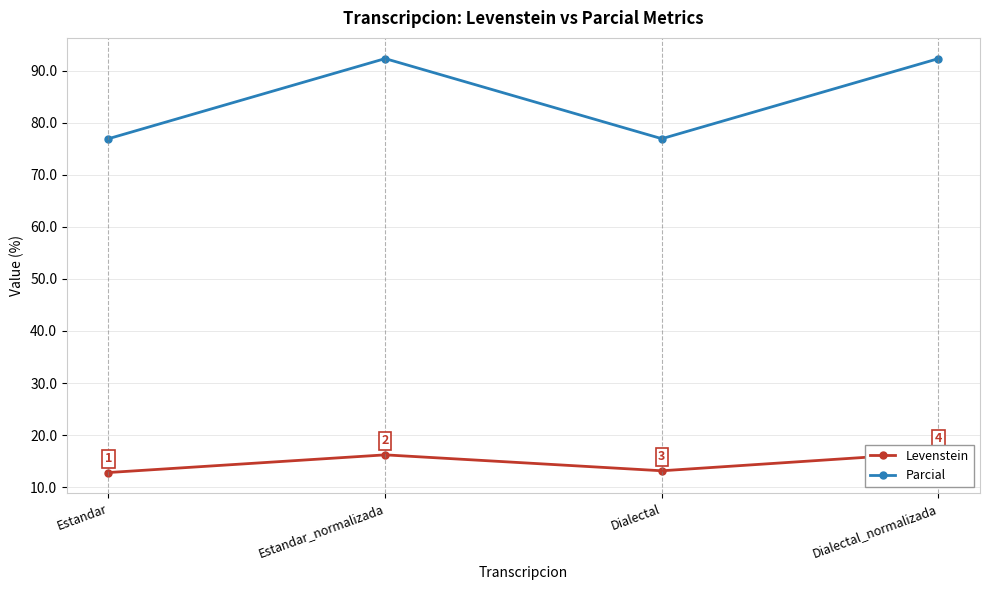

True or false: Levenstein and Parcial intersect in this chart.

False